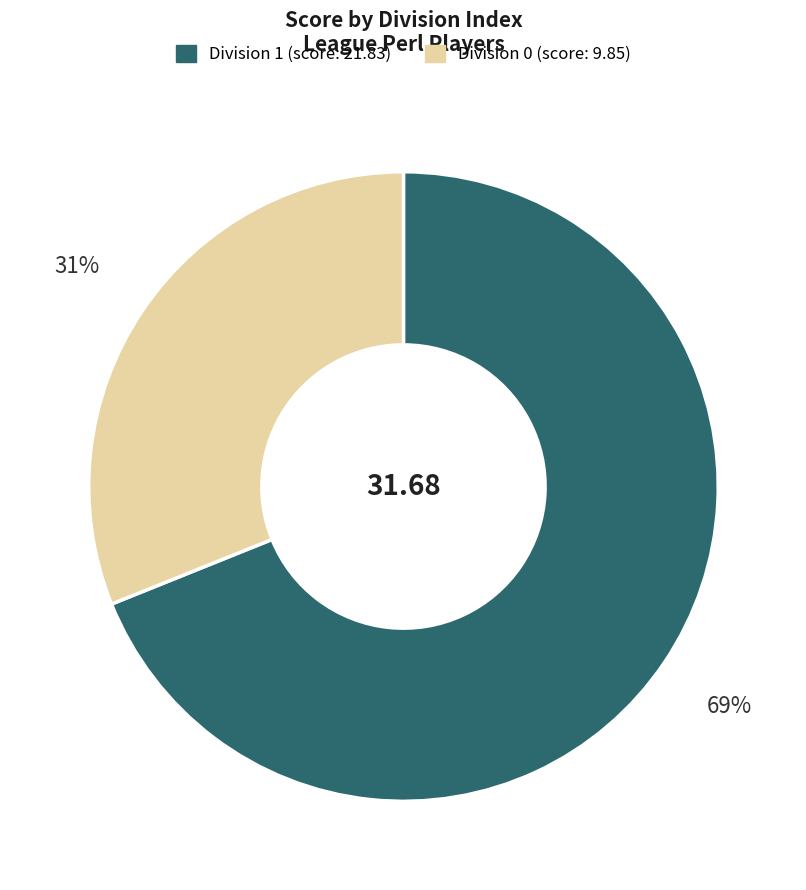

How many segments does this pie chart have?

2